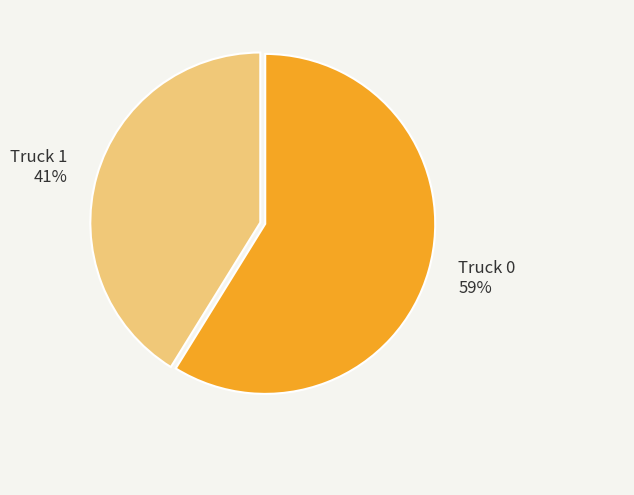

Combined, do Truck 1 and Truck 0 account for over 50%?

Yes